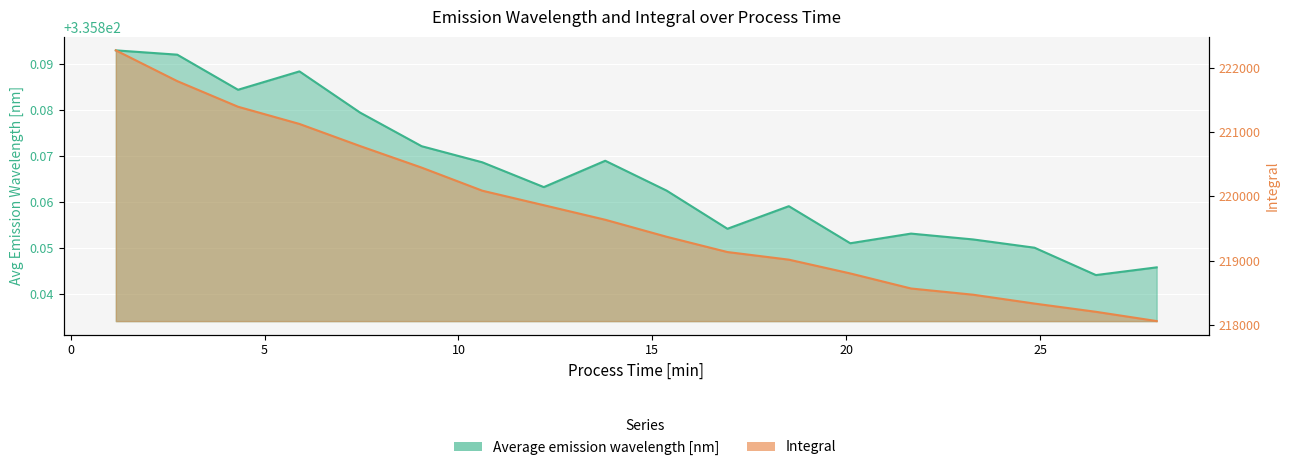

Rank the series at 7.46667 from highest to lowest value.

Integral, Average emission wavelength [nm]